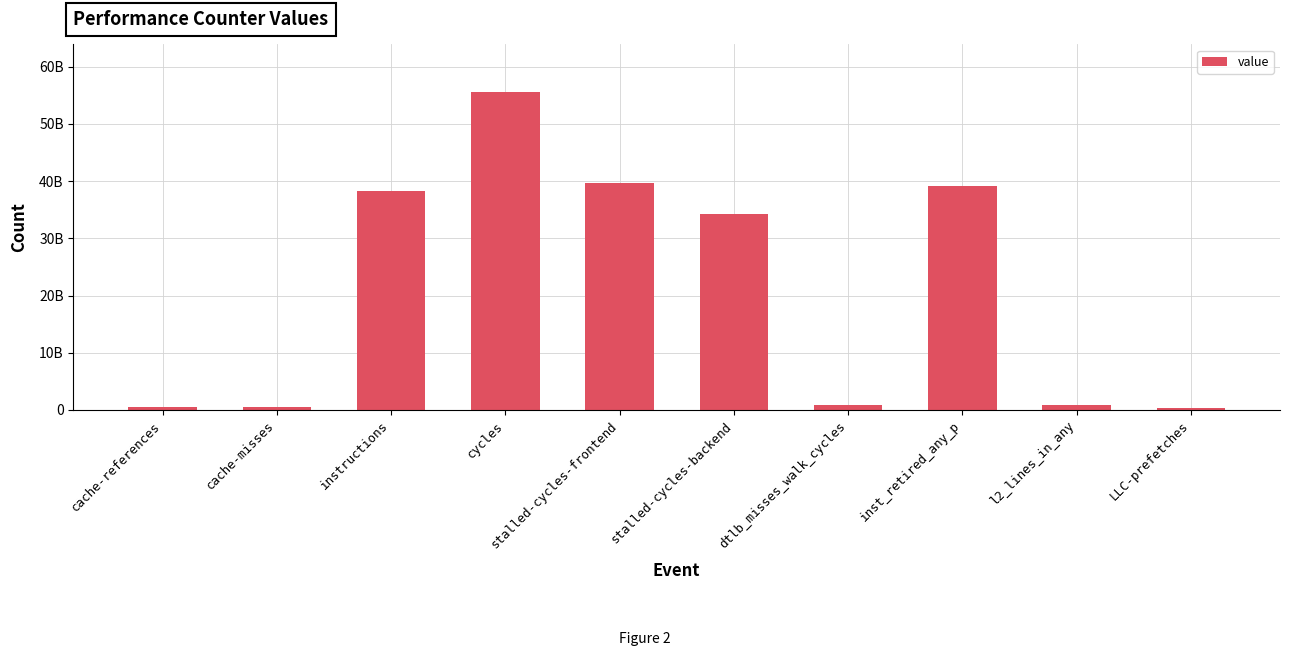

Are the bars horizontal?

No